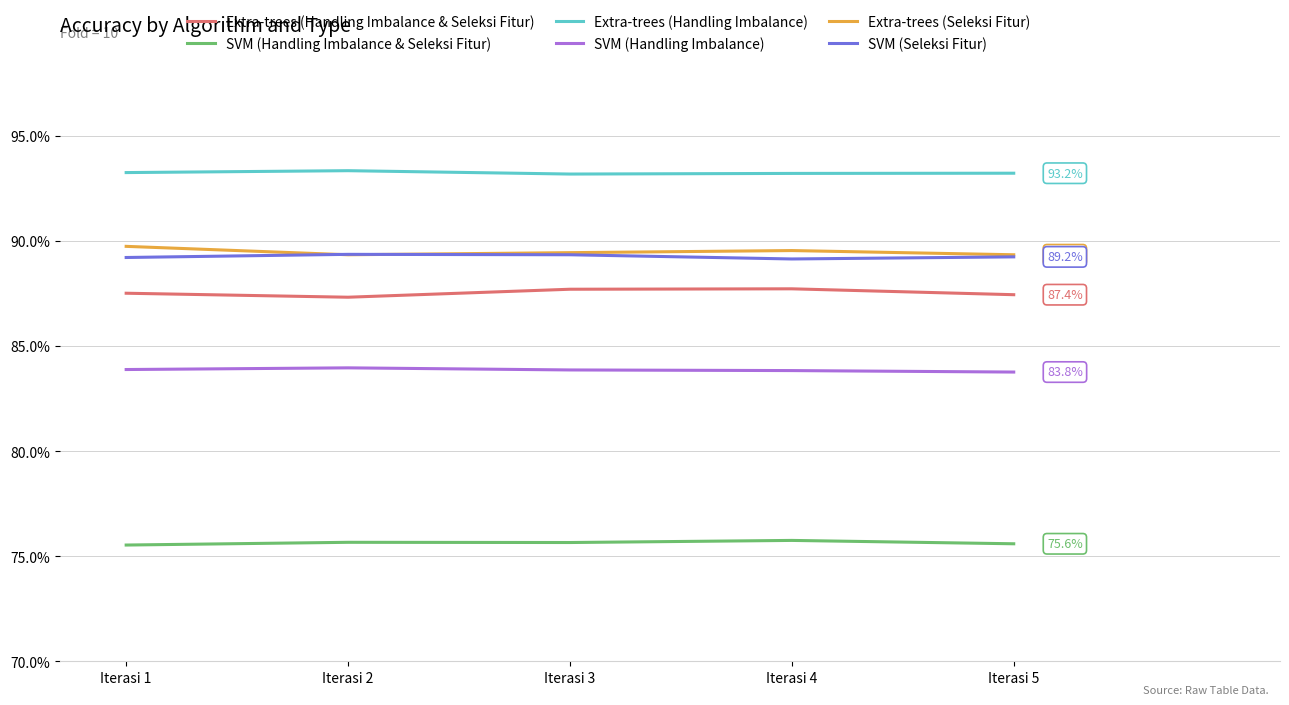

At how many categories does at least one series exceed 82?

5